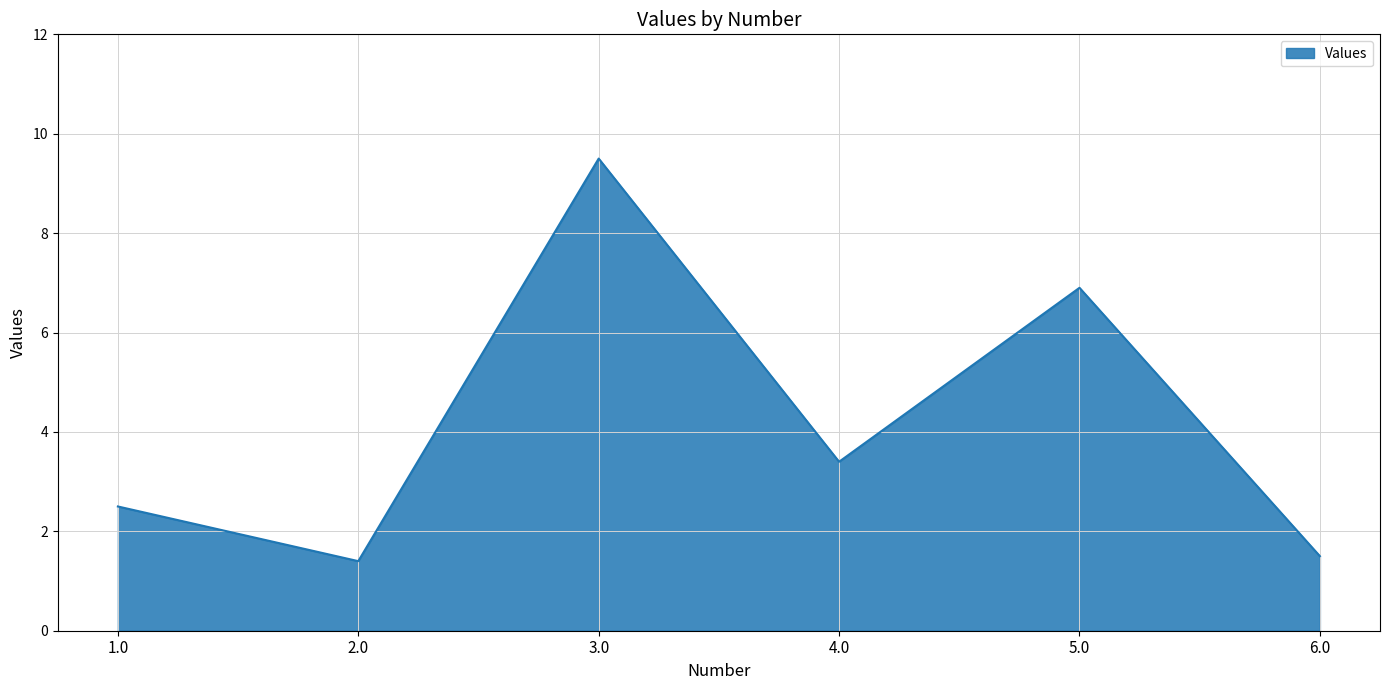

Does the chart display data point markers on the line(s)?

No